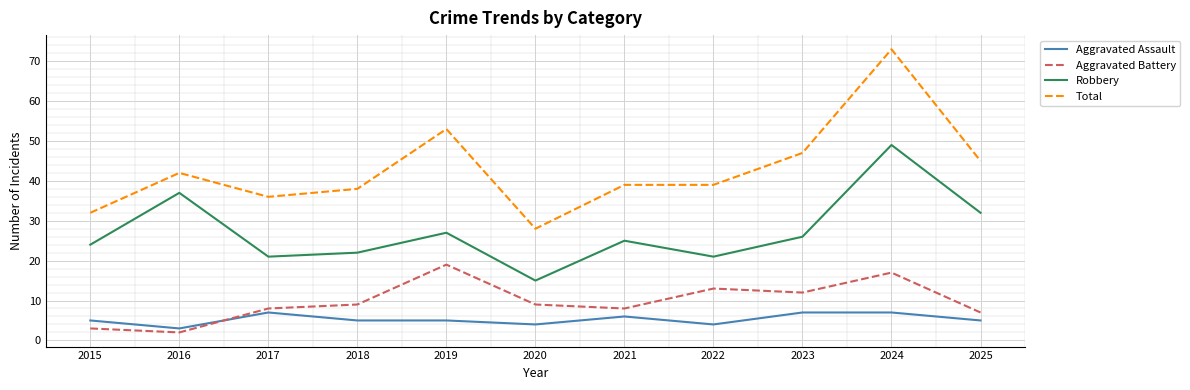

Which category has the lowest value across all series?

2016